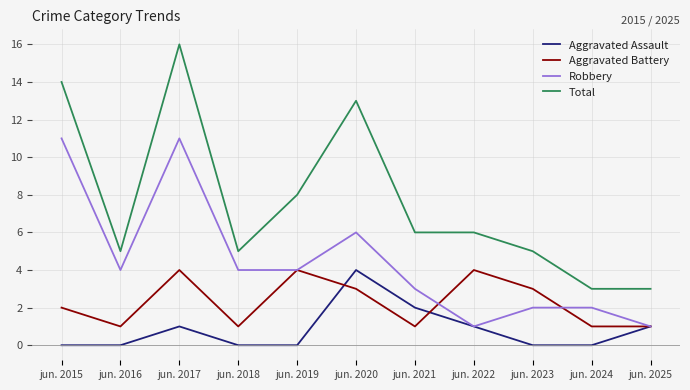

Reading left to right, what are all the values shown in this chart?

Aggravated Assault: jun. 2015=0	jun. 2016=0	jun. 2017=1	jun. 2018=0	jun. 2019=0	jun. 2020=4	jun. 2021=2	jun. 2022=1	jun. 2023=0	jun. 2024=0	jun. 2025=1
Aggravated Battery: jun. 2015=2	jun. 2016=1	jun. 2017=4	jun. 2018=1	jun. 2019=4	jun. 2020=3	jun. 2021=1	jun. 2022=4	jun. 2023=3	jun. 2024=1	jun. 2025=1
Robbery: jun. 2015=11	jun. 2016=4	jun. 2017=11	jun. 2018=4	jun. 2019=4	jun. 2020=6	jun. 2021=3	jun. 2022=1	jun. 2023=2	jun. 2024=2	jun. 2025=1
Total: jun. 2015=14	jun. 2016=5	jun. 2017=16	jun. 2018=5	jun. 2019=8	jun. 2020=13	jun. 2021=6	jun. 2022=6	jun. 2023=5	jun. 2024=3	jun. 2025=3